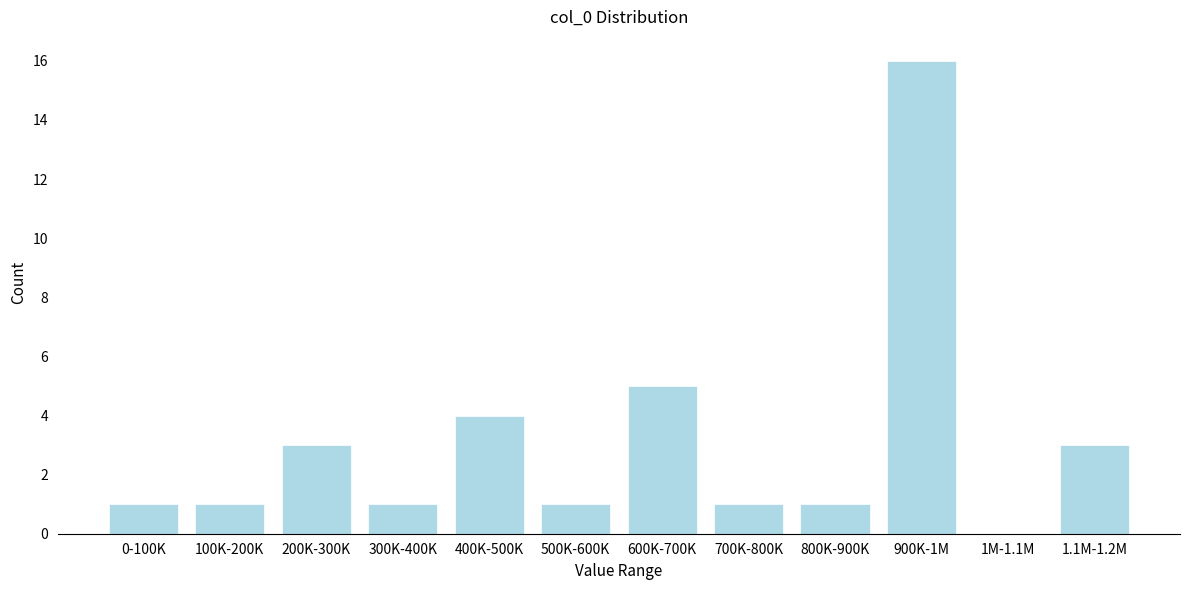

Reading right to left, transcribe all the data shown in this chart.

1.1M-1.2M=3	1M-1.1M=0	900K-1M=16	800K-900K=1	700K-800K=1	600K-700K=5	500K-600K=1	400K-500K=4	300K-400K=1	200K-300K=3	100K-200K=1	0-100K=1